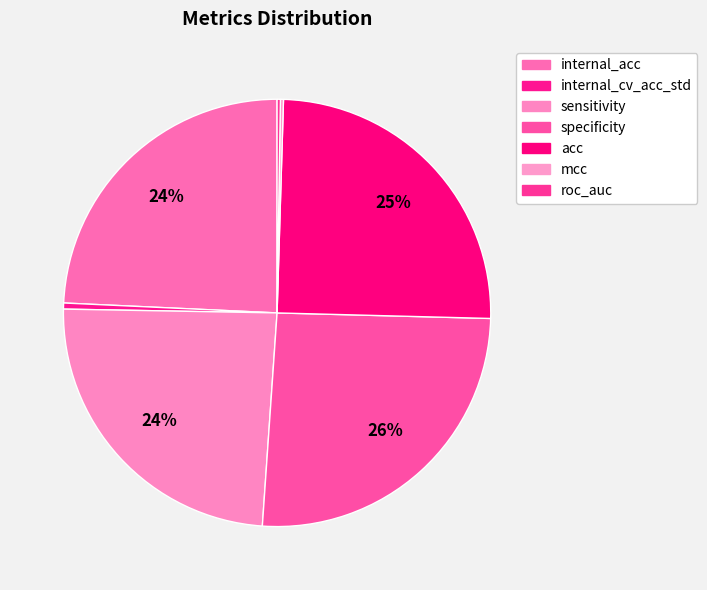

Is there any slice that represents more than half of the pie?

No